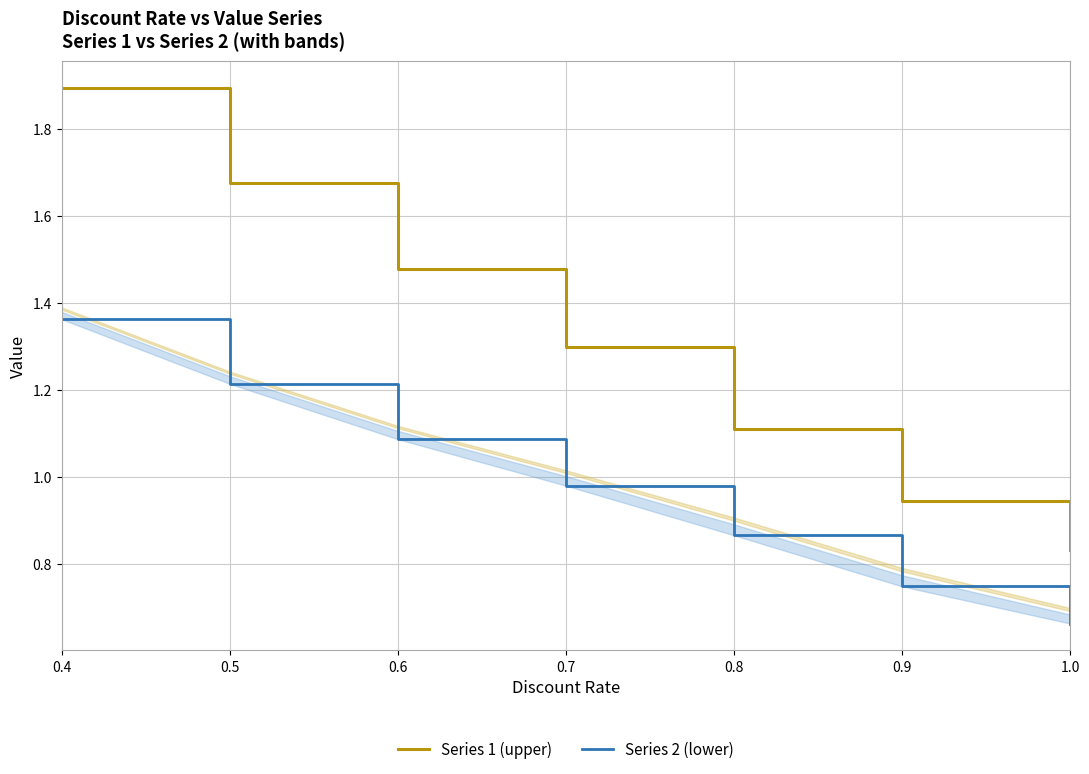

True or false: Series 2 (lower) and Series 1 (upper) intersect in this chart.

False